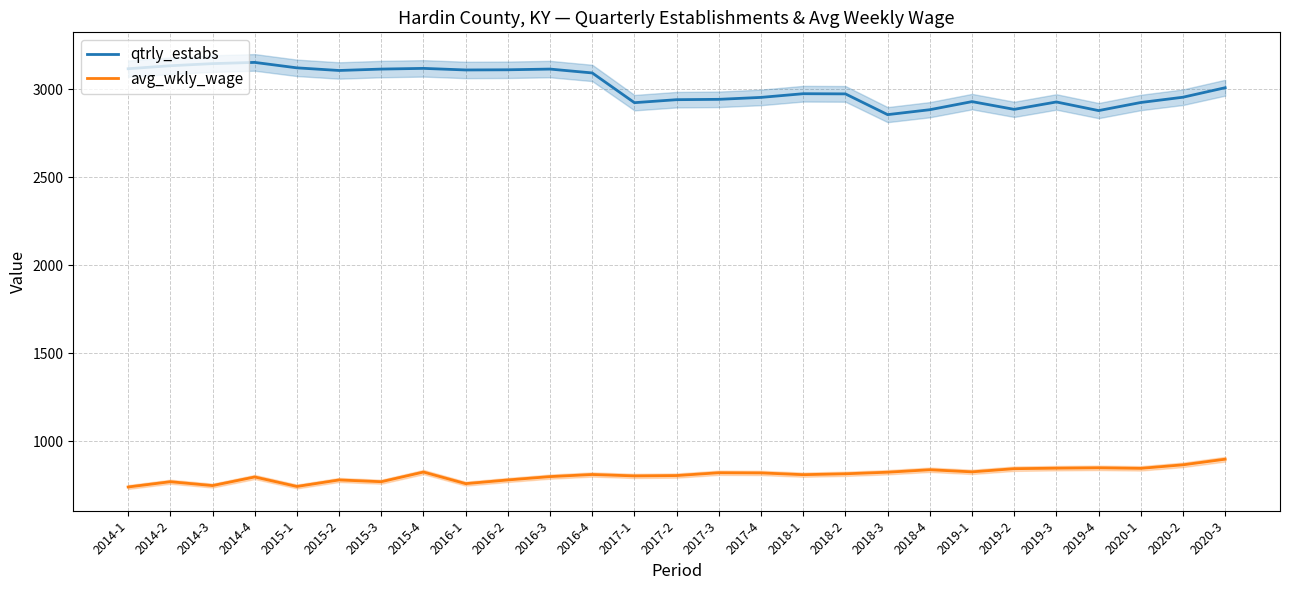

Reading left to right, extract all data points from this chart.

qtrly_estabs: 3118	3135	3147	3154	3123	3108	3116	3120	3111	3112	3116	3094	2925	2942	2944	2955	2976	2975	2857	2885	2931	2887	2929	2880	2926	2956	3010
avg_wkly_wage: 740	770	748	797	743	780	770	825	759	780	799	811	803	805	821	820	810	815	824	838	826	844	847	849	846	866	898